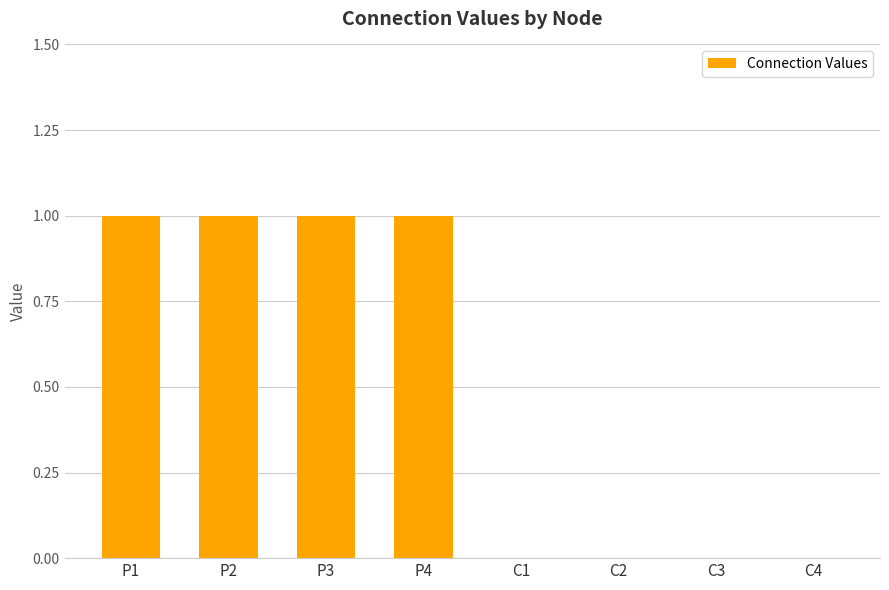

What is the greatest value displayed?

1